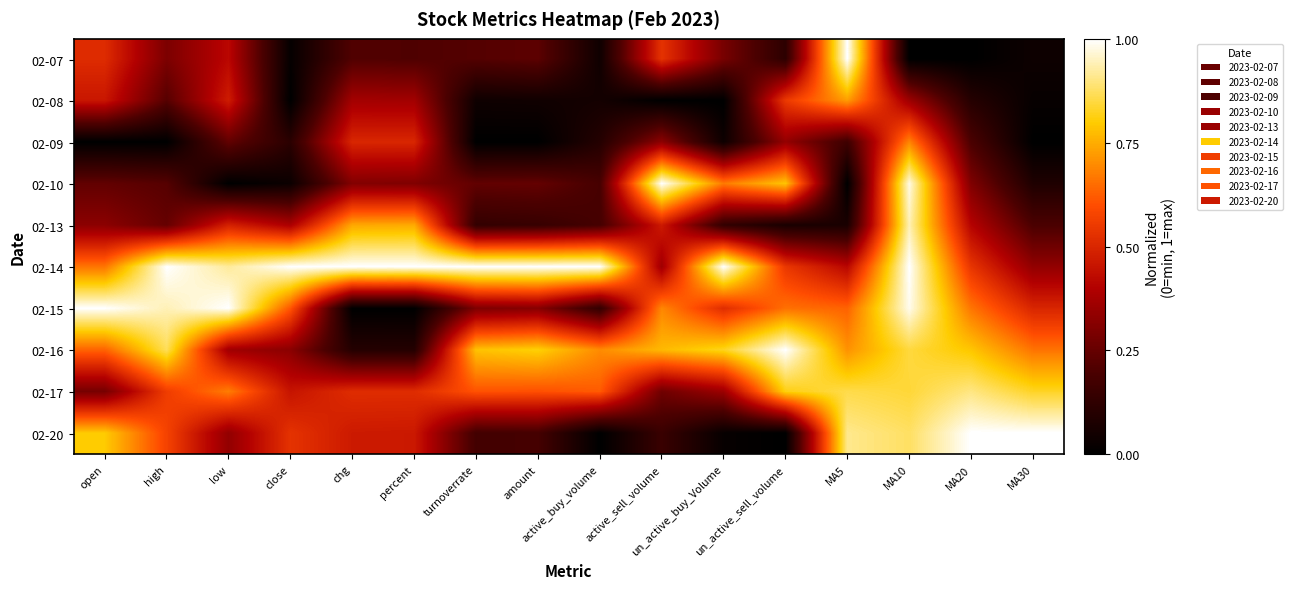

At how many categories does at least one series exceed 0?

16